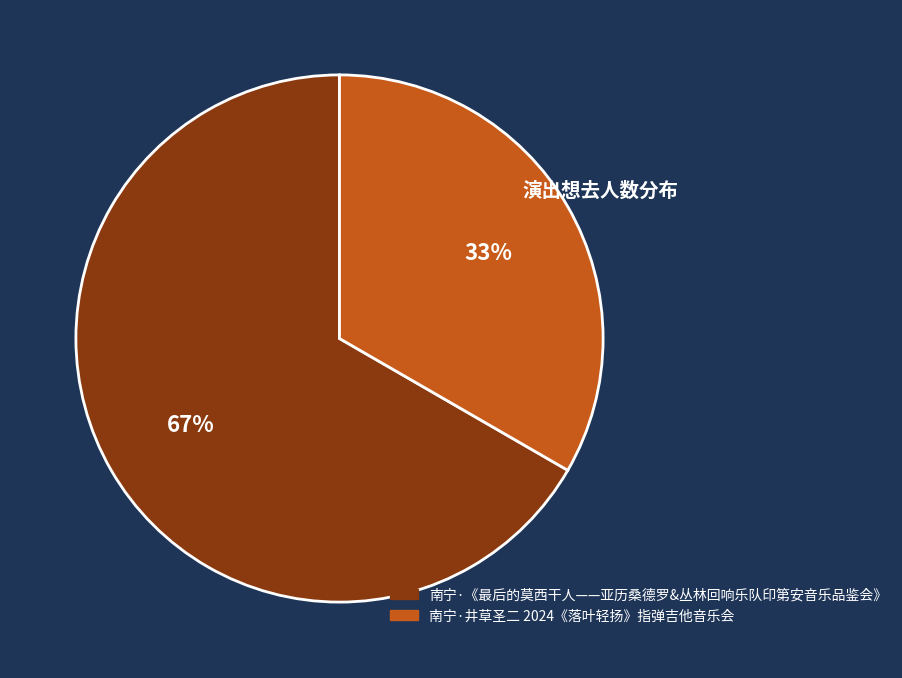

Is it true that 南宁·《最后的莫西干人——亚历桑德罗&丛林回响乐队印第安音乐品鉴会》 is 55% of the pie?

False